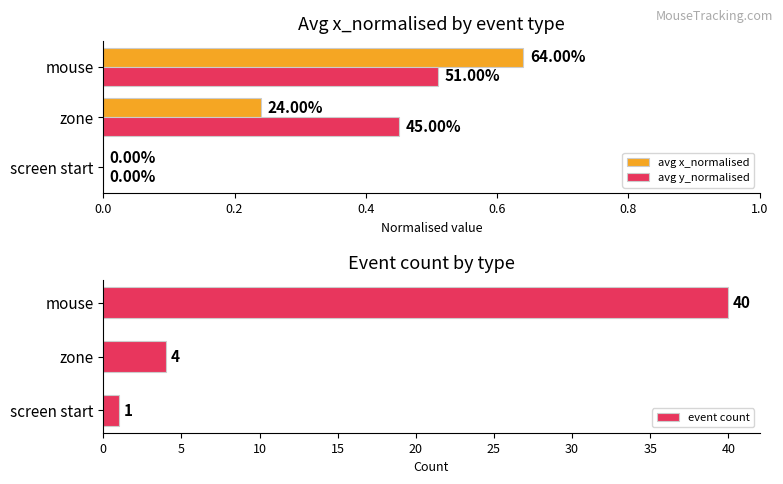

At how many categories does at least one series exceed 14?

1